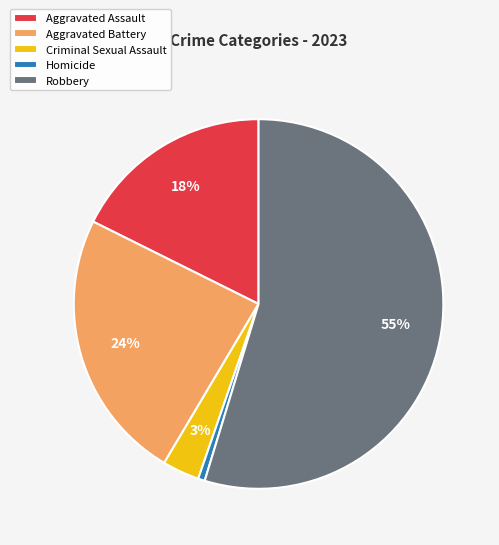

To the nearest percent, what is the average slice percentage?

20%